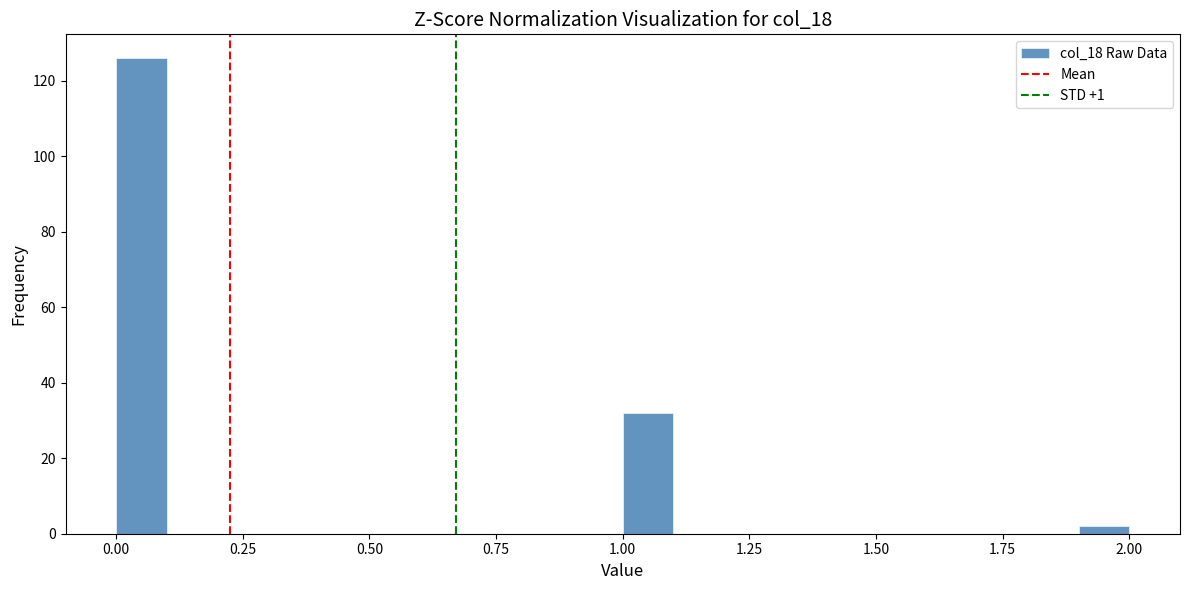

Around what value on the x-axis is the tallest bar? Give the approximate position of its centre, as read against the axis.

0.05